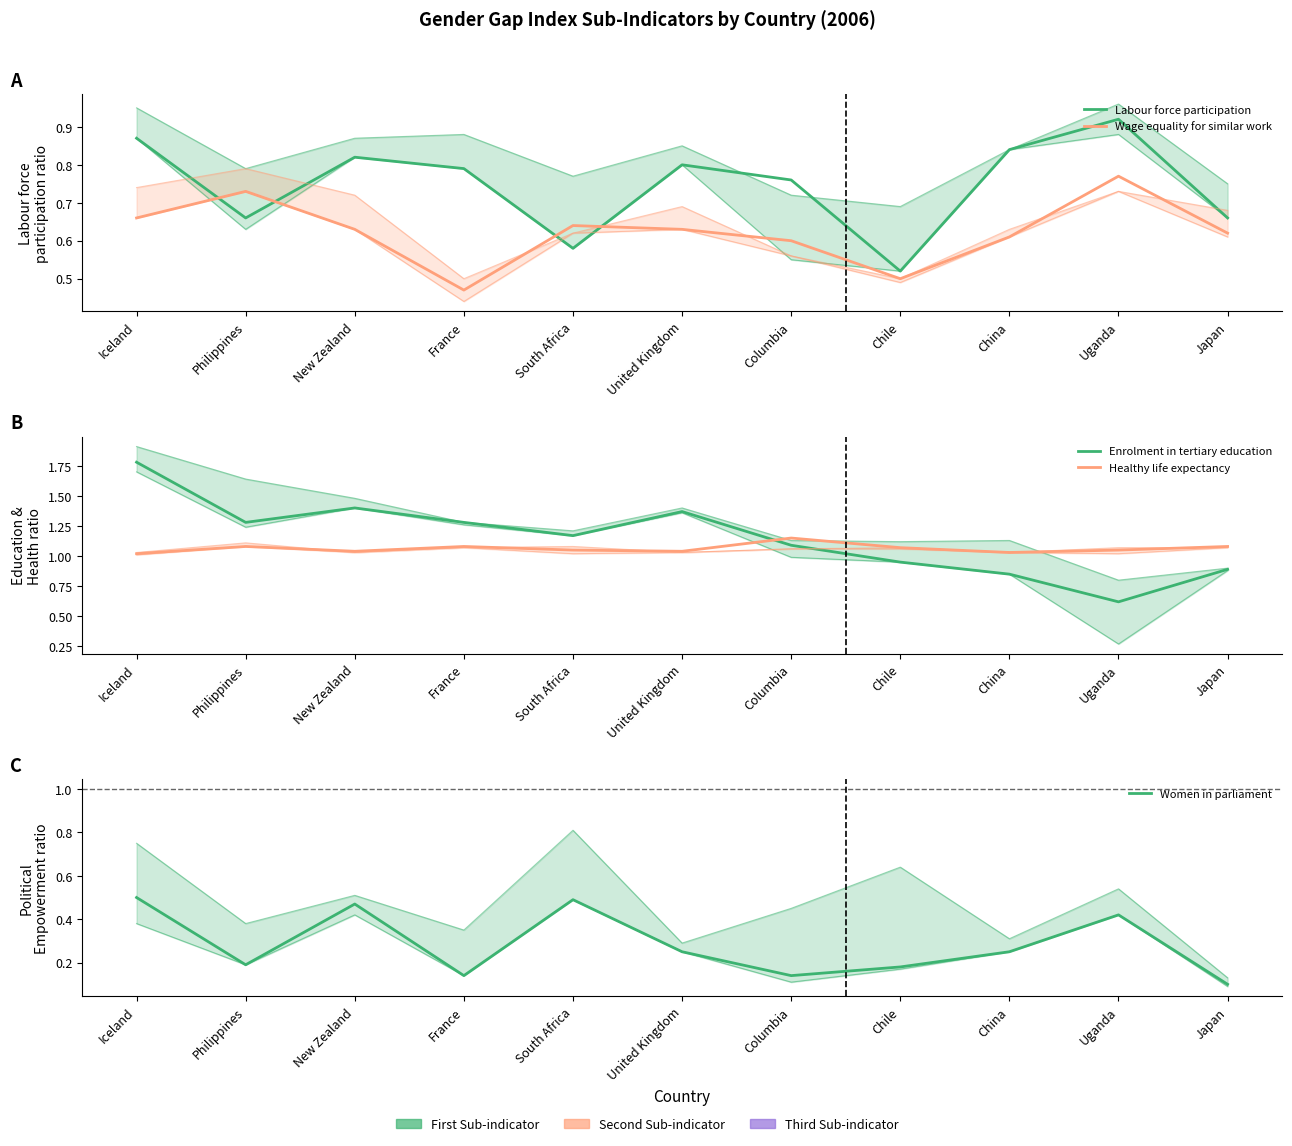

What is the total value across all series at Chile?

3.2